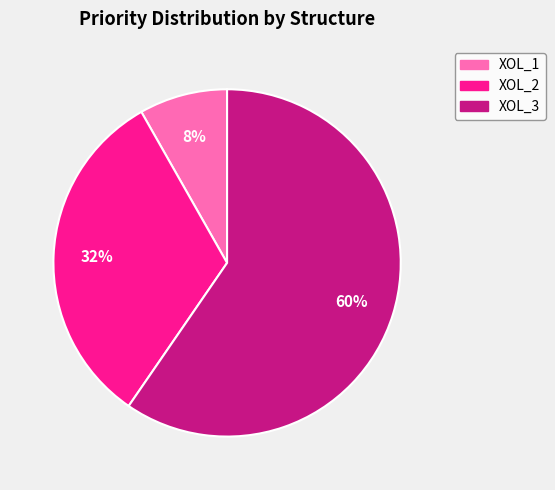

To the nearest percent, what percentage of the pie is XOL_1?

8%